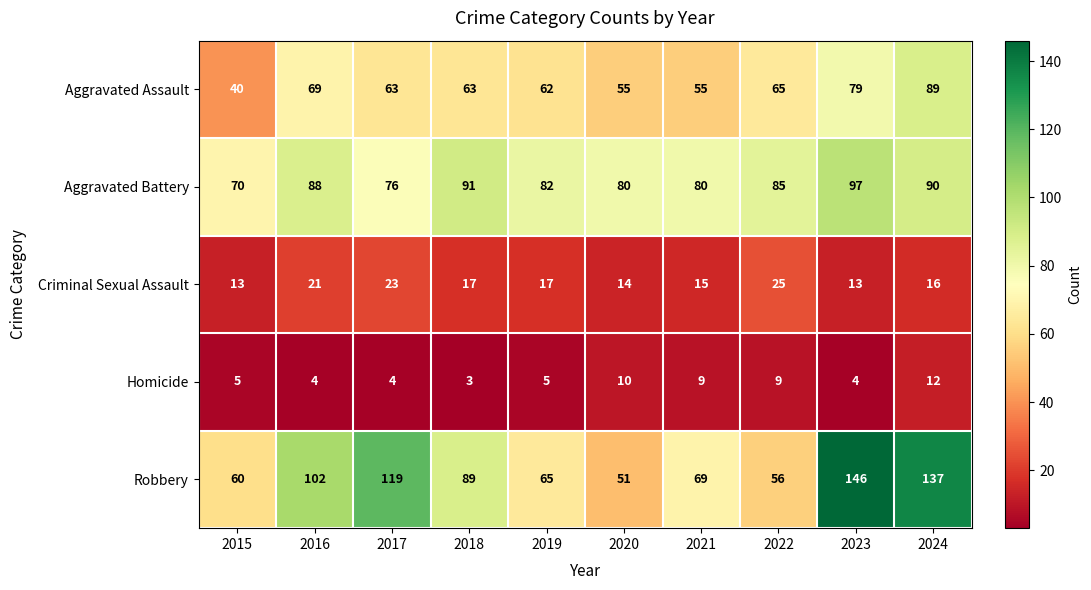

What is the difference between the maximum and minimum values in the Criminal Sexual Assault series?

12